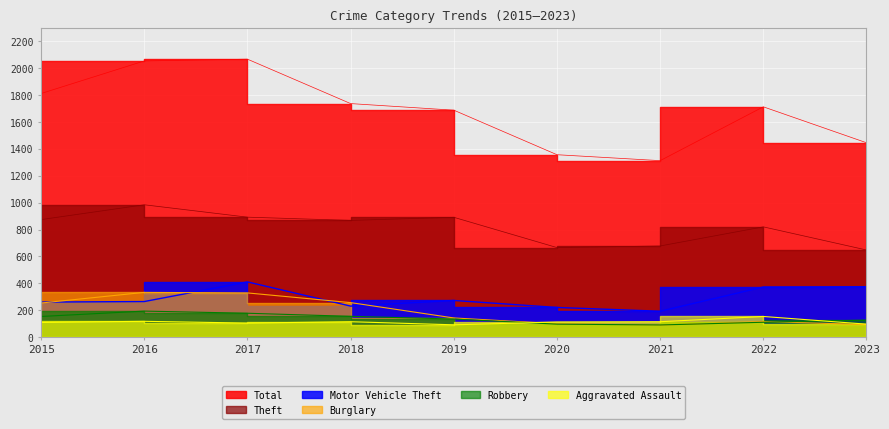

What is the sum of the Total values at 2020 and 2016?

3409